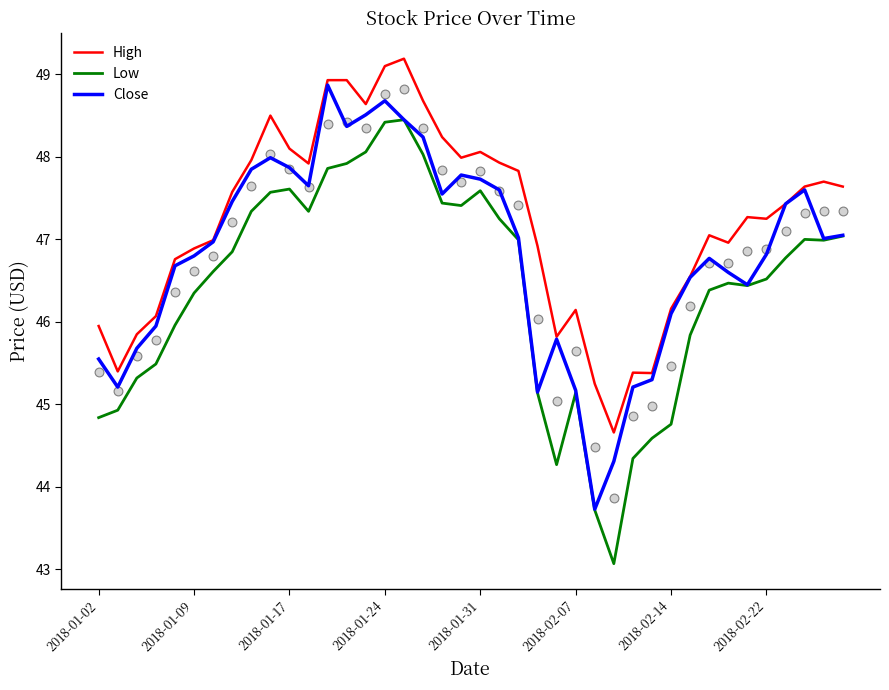

What is the highest value of the Low series?

48.5